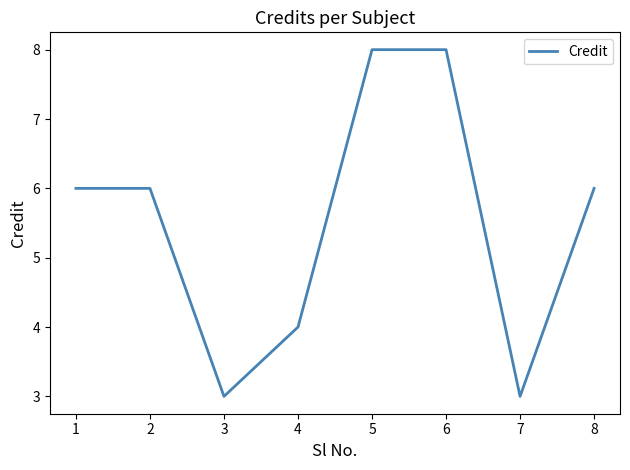

What is the difference between the values at 8 and 4?

2